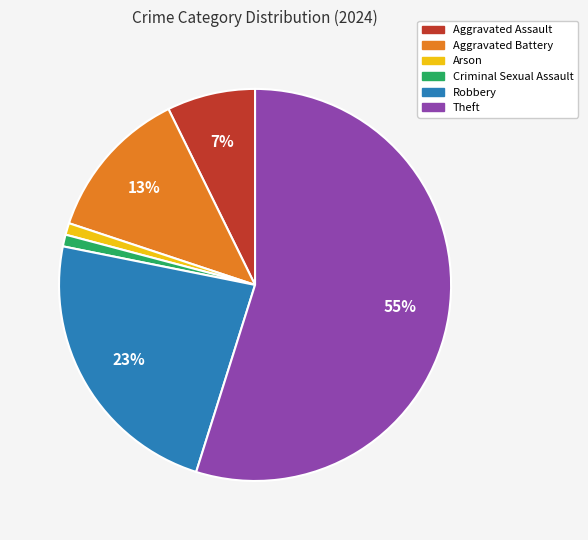

What percentage is the Arson slice, to the nearest percent?

1%